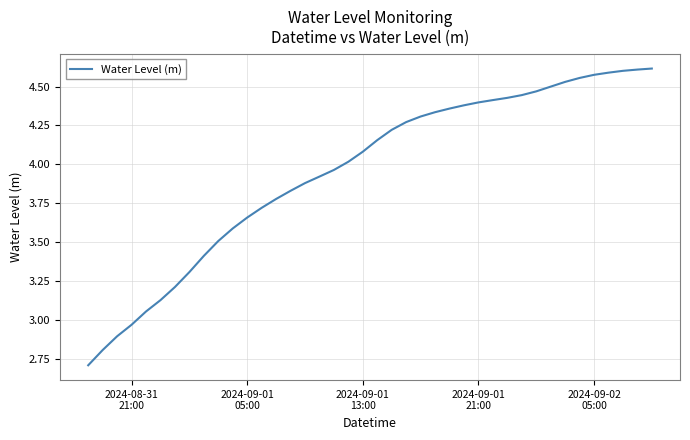

What is the smallest value displayed?

2.7